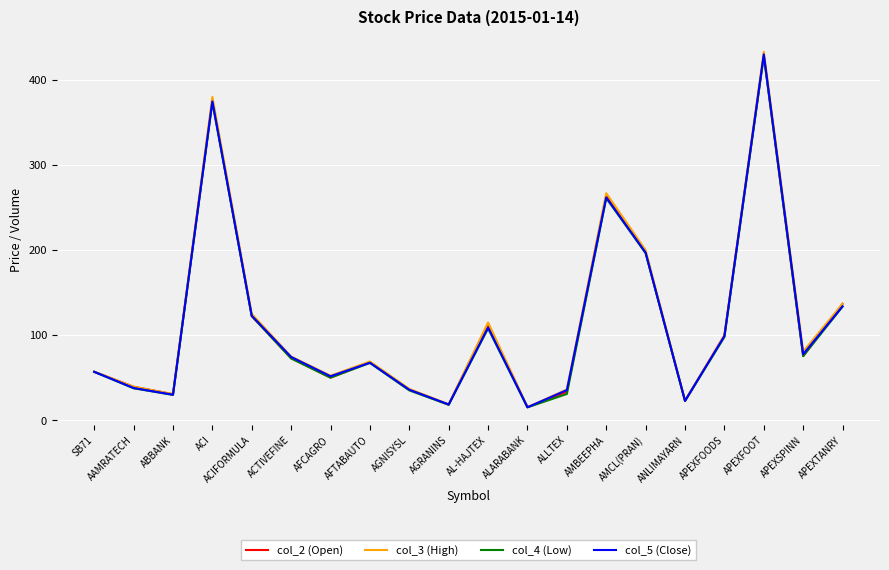

Is the value of col_5 (Close) at AMBEEPHA greater than the value of col_4 (Low) at AFTABAUTO?

Yes